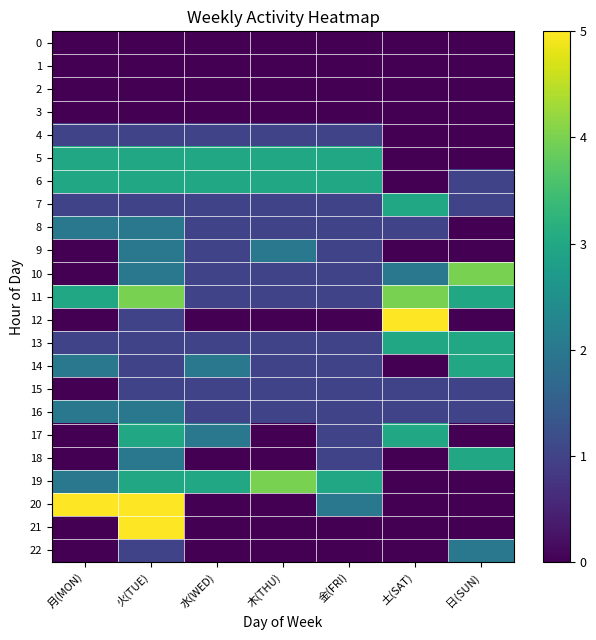

Reading left to right, list all the values displayed in this chart.

0: 月(MON)=0	火(TUE)=0	水(WED)=0	木(THU)=0	金(FRI)=0	土(SAT)=0	日(SUN)=0
1: 月(MON)=0	火(TUE)=0	水(WED)=0	木(THU)=0	金(FRI)=0	土(SAT)=0	日(SUN)=0
2: 月(MON)=0	火(TUE)=0	水(WED)=0	木(THU)=0	金(FRI)=0	土(SAT)=0	日(SUN)=0
3: 月(MON)=0	火(TUE)=0	水(WED)=0	木(THU)=0	金(FRI)=0	土(SAT)=0	日(SUN)=0
4: 月(MON)=1	火(TUE)=1	水(WED)=1	木(THU)=1	金(FRI)=1	土(SAT)=0	日(SUN)=0
5: 月(MON)=3	火(TUE)=3	水(WED)=3	木(THU)=3	金(FRI)=3	土(SAT)=0	日(SUN)=0
6: 月(MON)=3	火(TUE)=3	水(WED)=3	木(THU)=3	金(FRI)=3	土(SAT)=0	日(SUN)=1
7: 月(MON)=1	火(TUE)=1	水(WED)=1	木(THU)=1	金(FRI)=1	土(SAT)=3	日(SUN)=1
8: 月(MON)=2	火(TUE)=2	水(WED)=1	木(THU)=1	金(FRI)=1	土(SAT)=1	日(SUN)=0
9: 月(MON)=0	火(TUE)=2	水(WED)=1	木(THU)=2	金(FRI)=1	土(SAT)=0	日(SUN)=0
10: 月(MON)=0	火(TUE)=2	水(WED)=1	木(THU)=1	金(FRI)=1	土(SAT)=2	日(SUN)=4
11: 月(MON)=3	火(TUE)=4	水(WED)=1	木(THU)=1	金(FRI)=1	土(SAT)=4	日(SUN)=3
12: 月(MON)=0	火(TUE)=1	水(WED)=0	木(THU)=0	金(FRI)=0	土(SAT)=5	日(SUN)=0
13: 月(MON)=1	火(TUE)=1	水(WED)=1	木(THU)=1	金(FRI)=1	土(SAT)=3	日(SUN)=3
14: 月(MON)=2	火(TUE)=1	水(WED)=2	木(THU)=1	金(FRI)=1	土(SAT)=0	日(SUN)=3
15: 月(MON)=0	火(TUE)=1	水(WED)=1	木(THU)=1	金(FRI)=1	土(SAT)=1	日(SUN)=1
16: 月(MON)=2	火(TUE)=2	水(WED)=1	木(THU)=1	金(FRI)=1	土(SAT)=1	日(SUN)=1
17: 月(MON)=0	火(TUE)=3	水(WED)=2	木(THU)=0	金(FRI)=1	土(SAT)=3	日(SUN)=0
18: 月(MON)=0	火(TUE)=2	水(WED)=0	木(THU)=0	金(FRI)=1	土(SAT)=0	日(SUN)=3
19: 月(MON)=2	火(TUE)=3	水(WED)=3	木(THU)=4	金(FRI)=3	土(SAT)=0	日(SUN)=0
20: 月(MON)=5	火(TUE)=5	水(WED)=0	木(THU)=0	金(FRI)=2	土(SAT)=0	日(SUN)=0
21: 月(MON)=0	火(TUE)=5	水(WED)=0	木(THU)=0	金(FRI)=0	土(SAT)=0	日(SUN)=0
22: 月(MON)=0	火(TUE)=1	水(WED)=0	木(THU)=0	金(FRI)=0	土(SAT)=0	日(SUN)=2